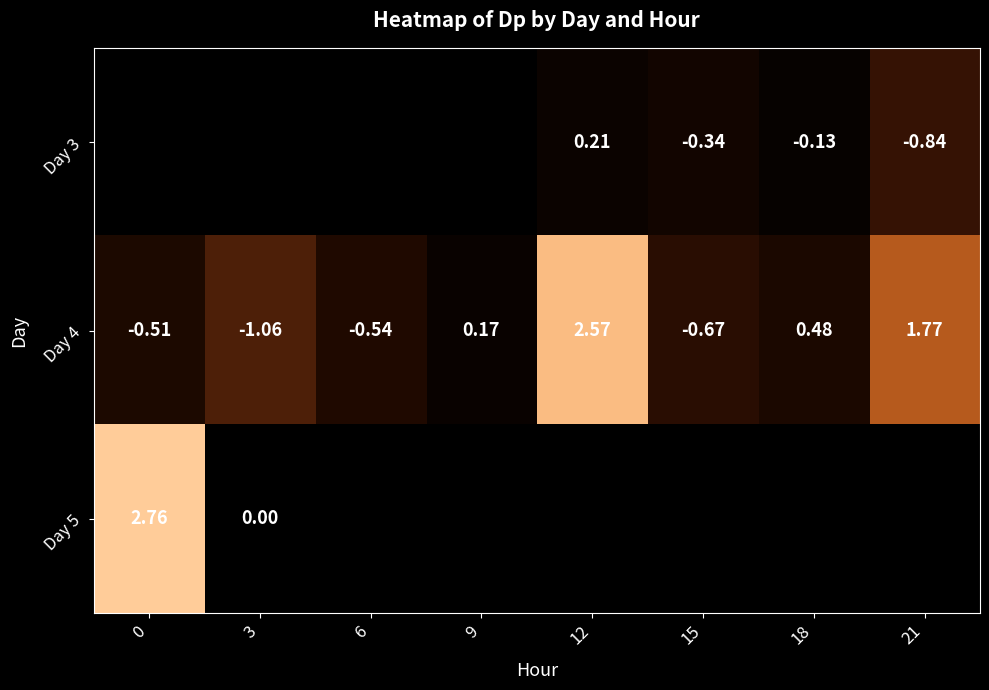

Is the value of Day 4 at 9 greater than the value of Day 3 at 21?

Yes